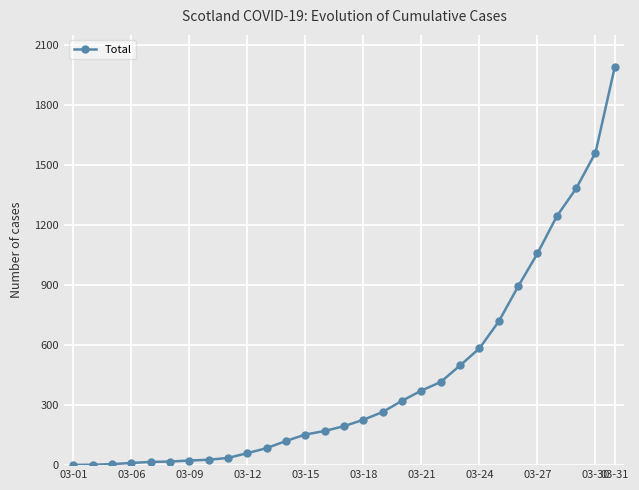

What is the sum of all values?

12468